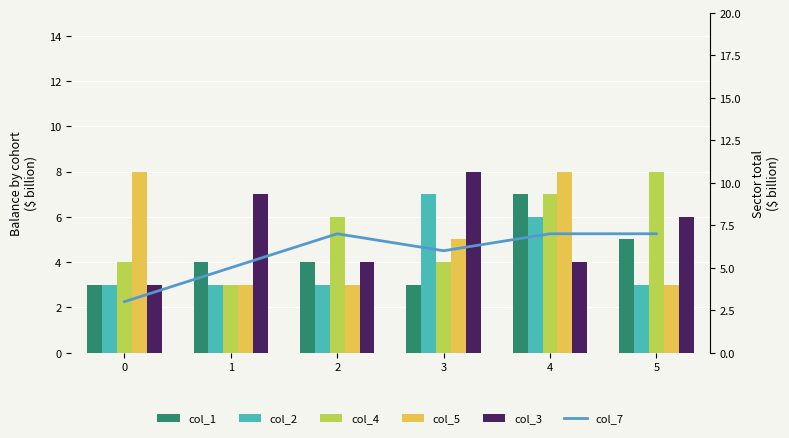

What is the value of the col_7 bar at the 6th from the left?

7